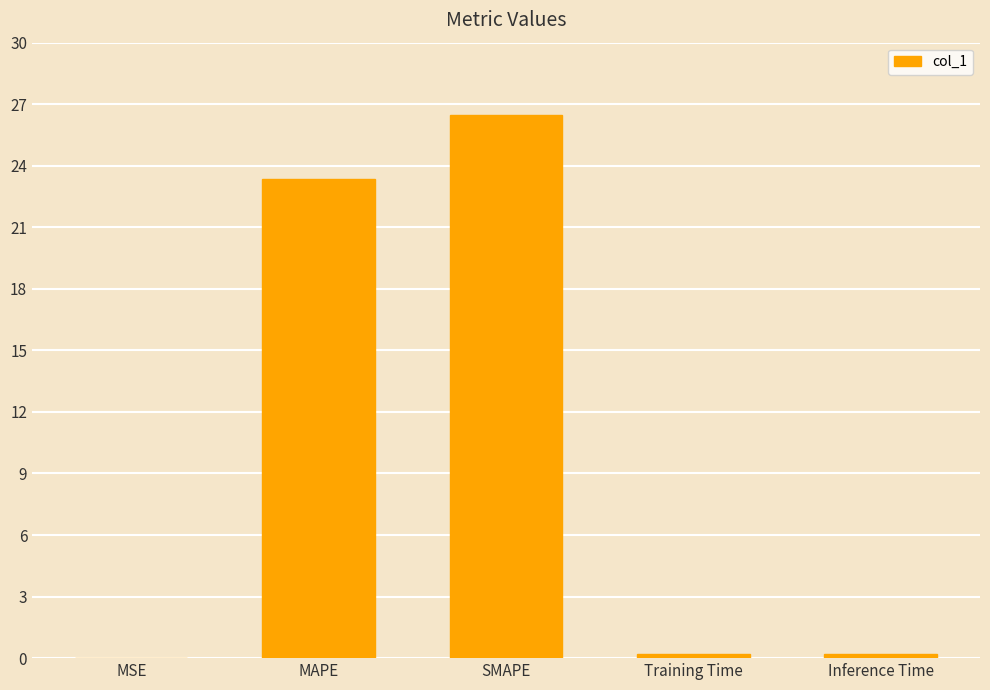

What is the approximate value at MAPE?

23.4